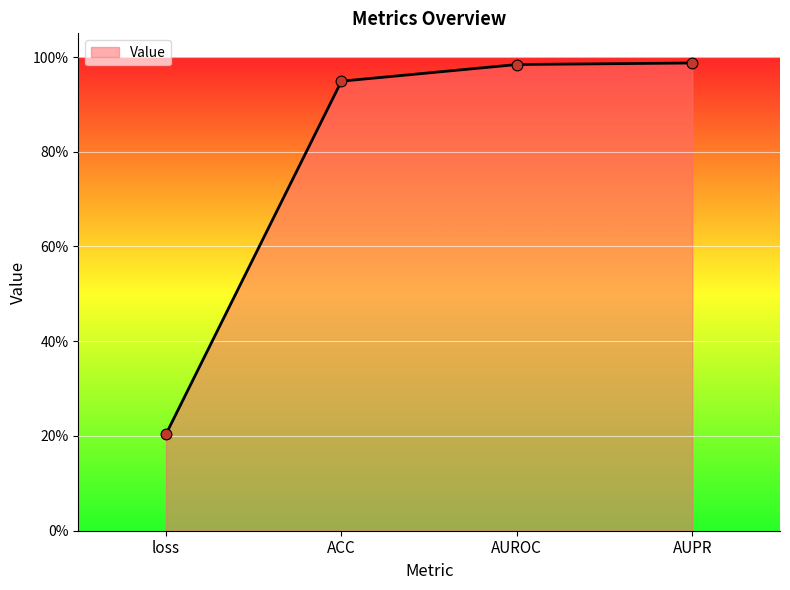

Between ACC and loss, which is larger?

ACC